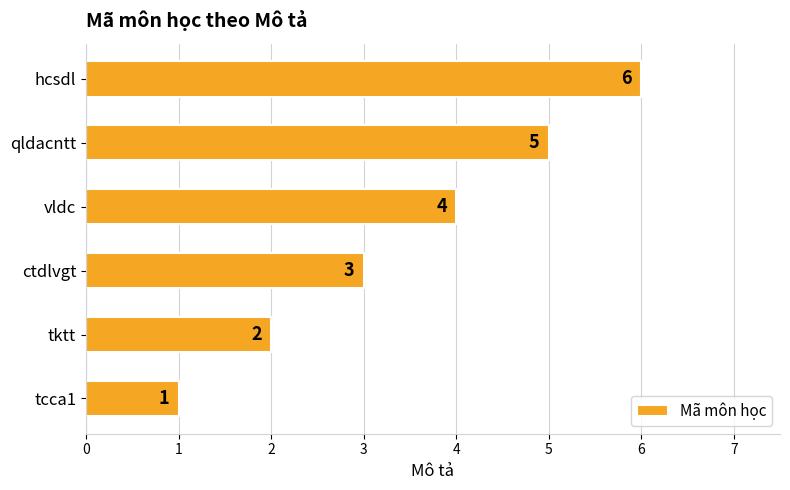

List the labels in order of value, smallest first.

tcca1, tktt, ctdlvgt, vldc, qldacntt, hcsdl